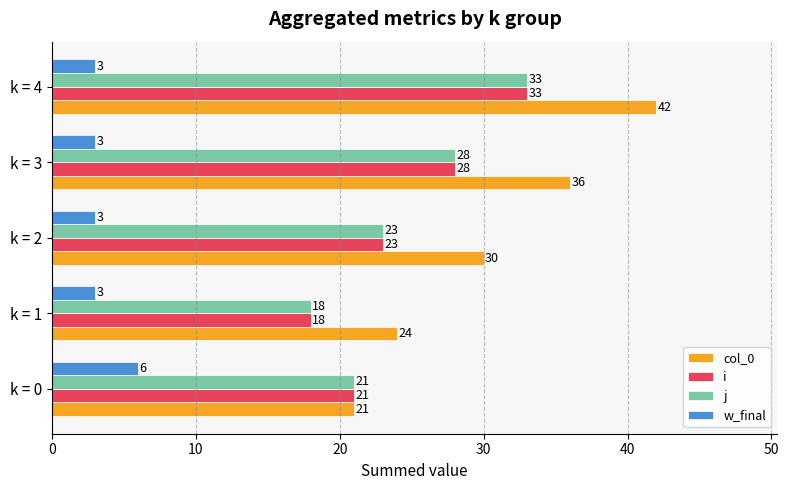

At which label does w_final reach its peak?

k = 0